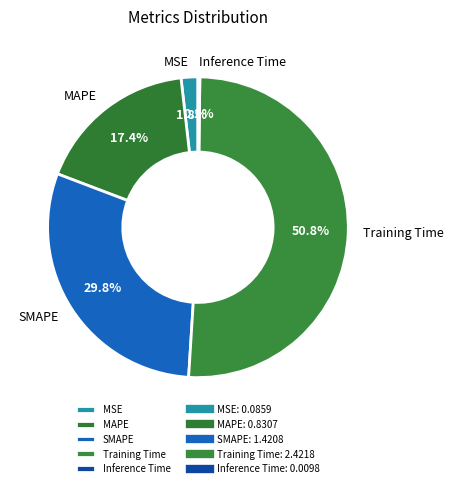

The SMAPE slice represents 30% of the pie. True or false?

True